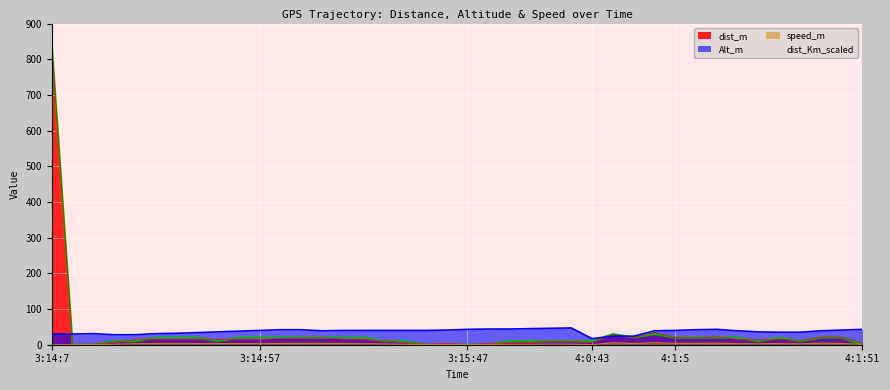

How many lines are shown in the chart?

4